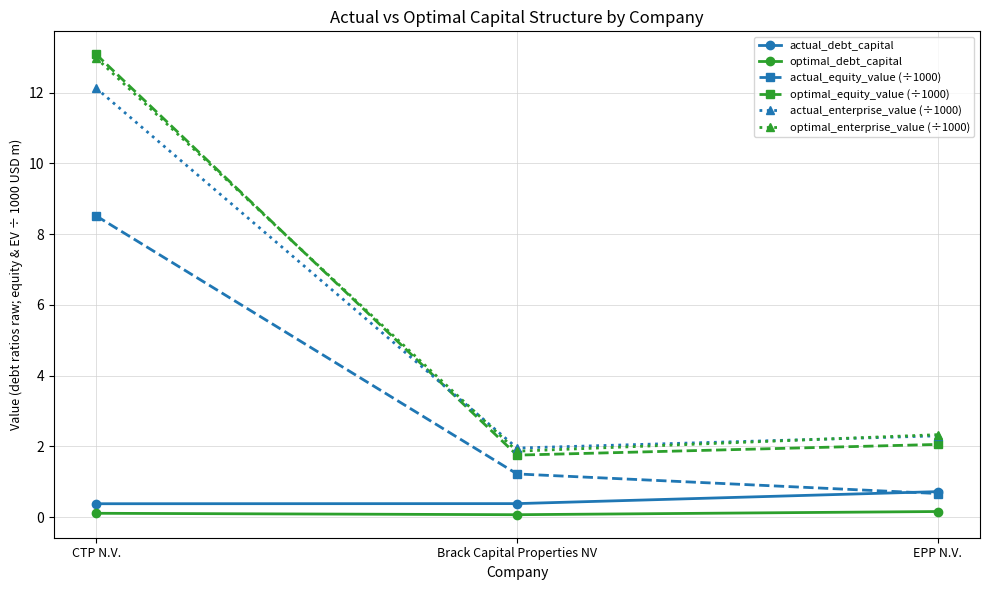

How many distinct data groups are displayed?

6